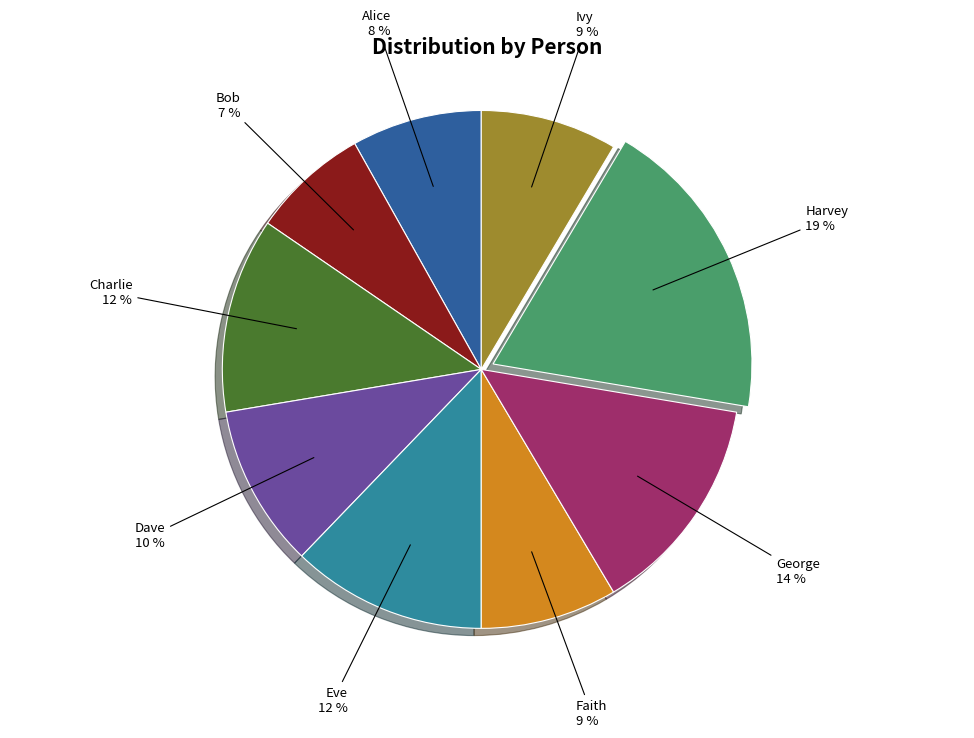

Is Dave the majority of the pie?

No